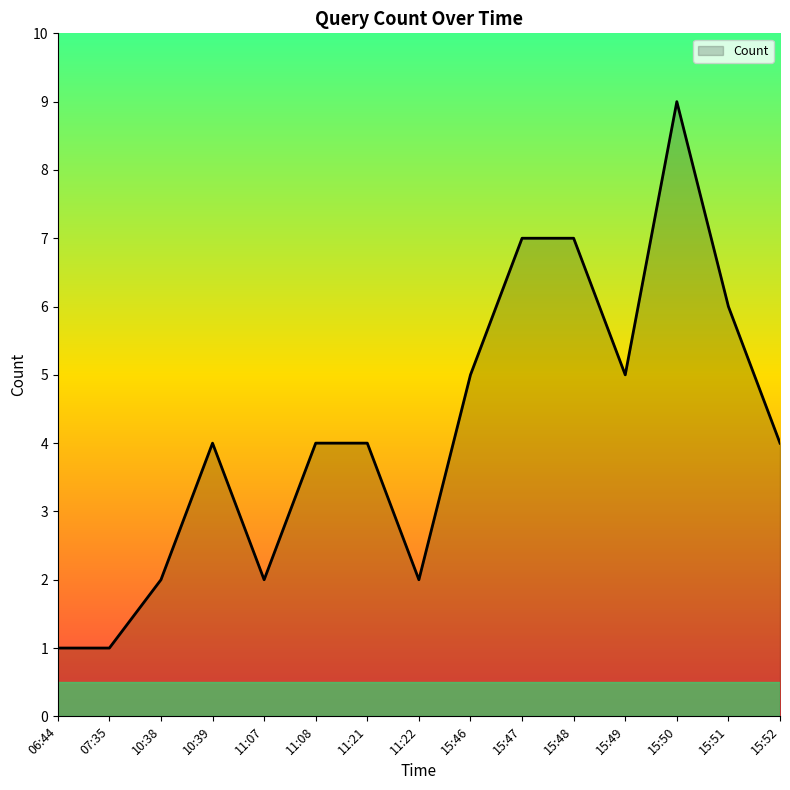

How many lines are shown in the chart?

1